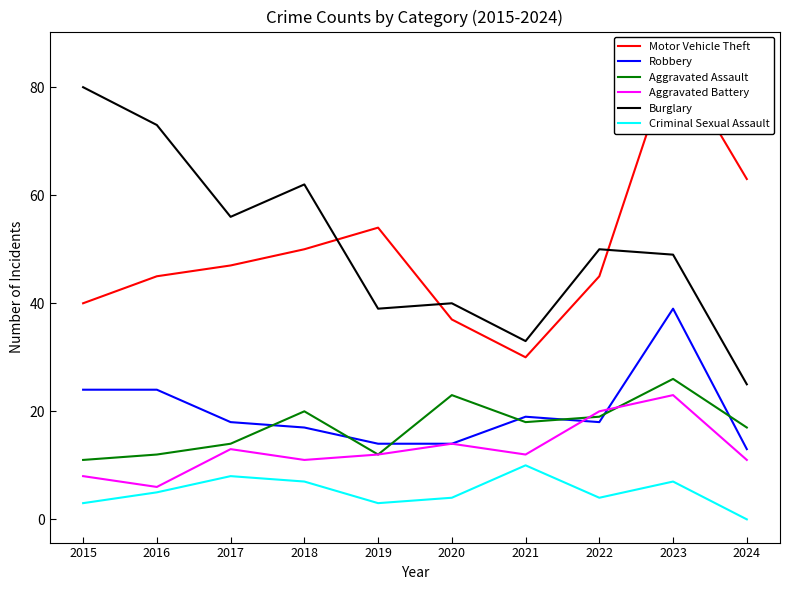

What is the value of the Motor Vehicle Theft point at the 3rd from the left?

47